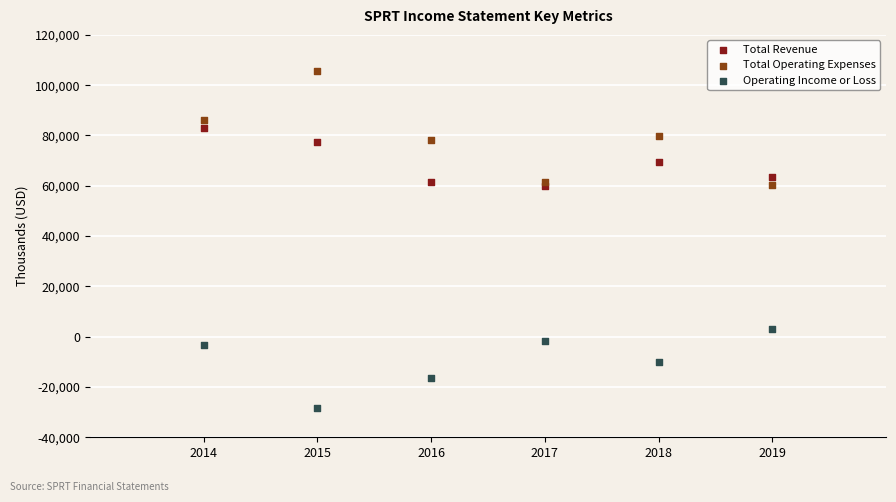

In the Total Revenue series, what Y value is closest to 71550?

69500